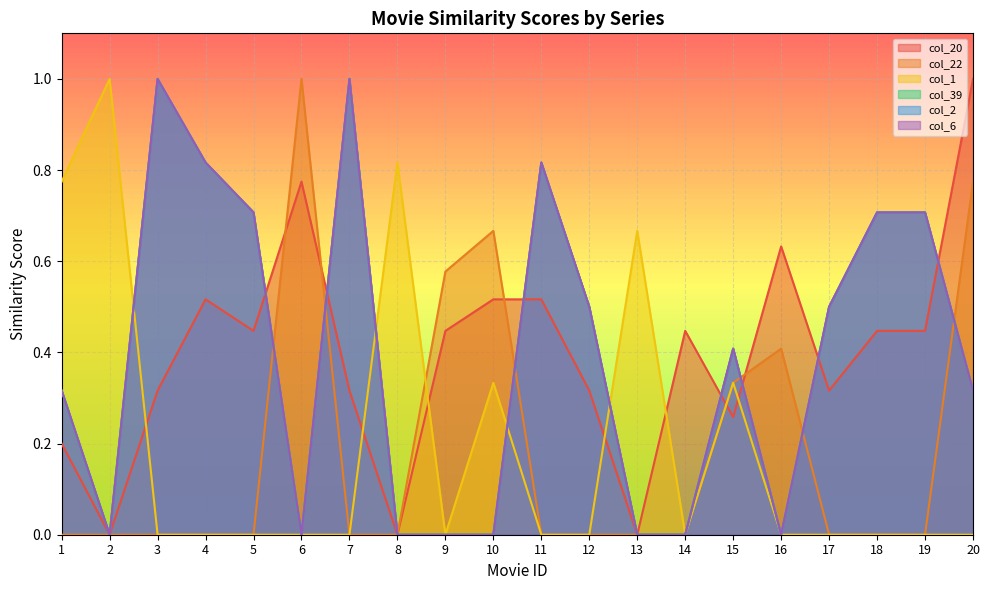

What is the average value of the col_2 series?

0.4